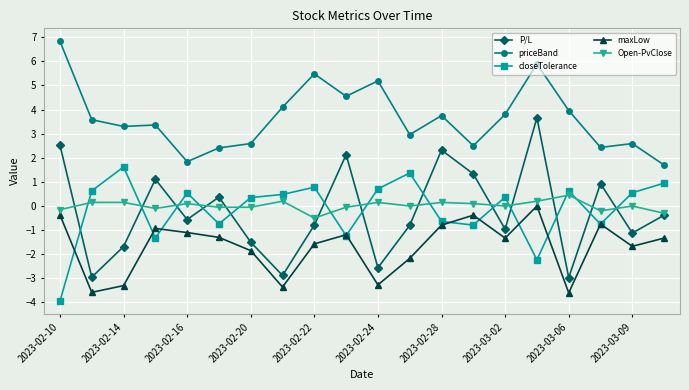

Which series has the largest total across all categories?

priceBand